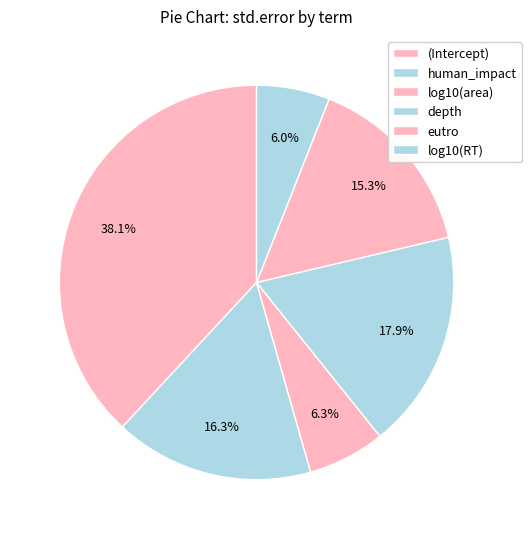

Is the sum of log10(area) and depth greater than half?

No